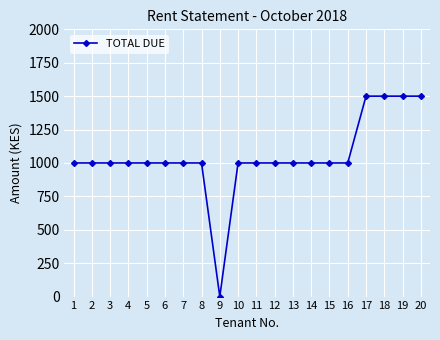

How many data points are less than 1000?

1